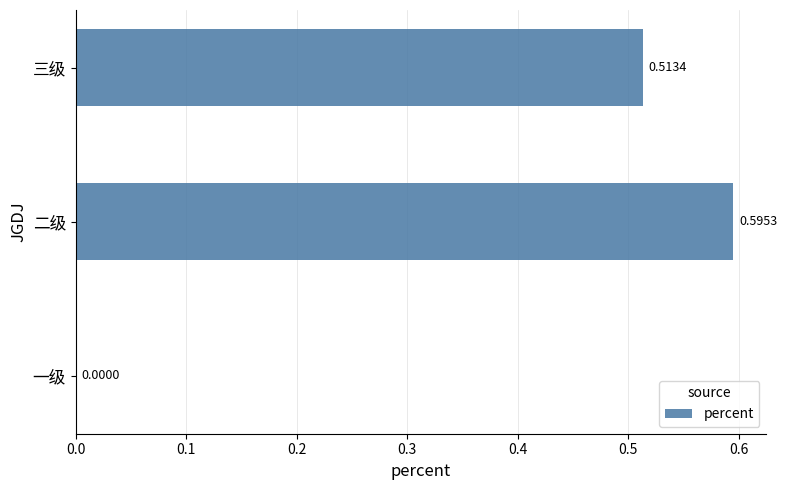

At which label is the value closest to 0?

一级